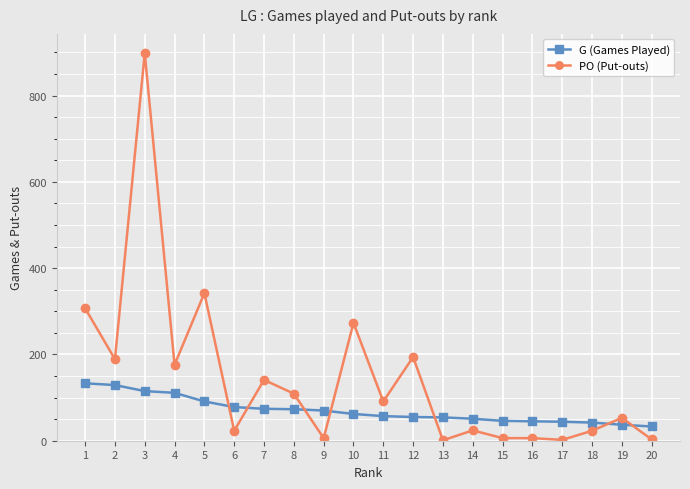

Is the value of G (Games Played) at 20 greater than the value of PO (Put-outs) at 5?

No